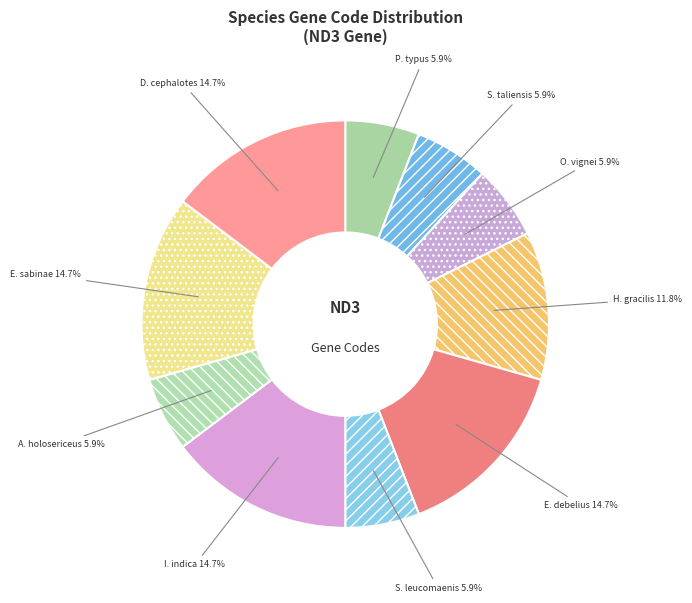

Is there a majority slice in this chart?

No